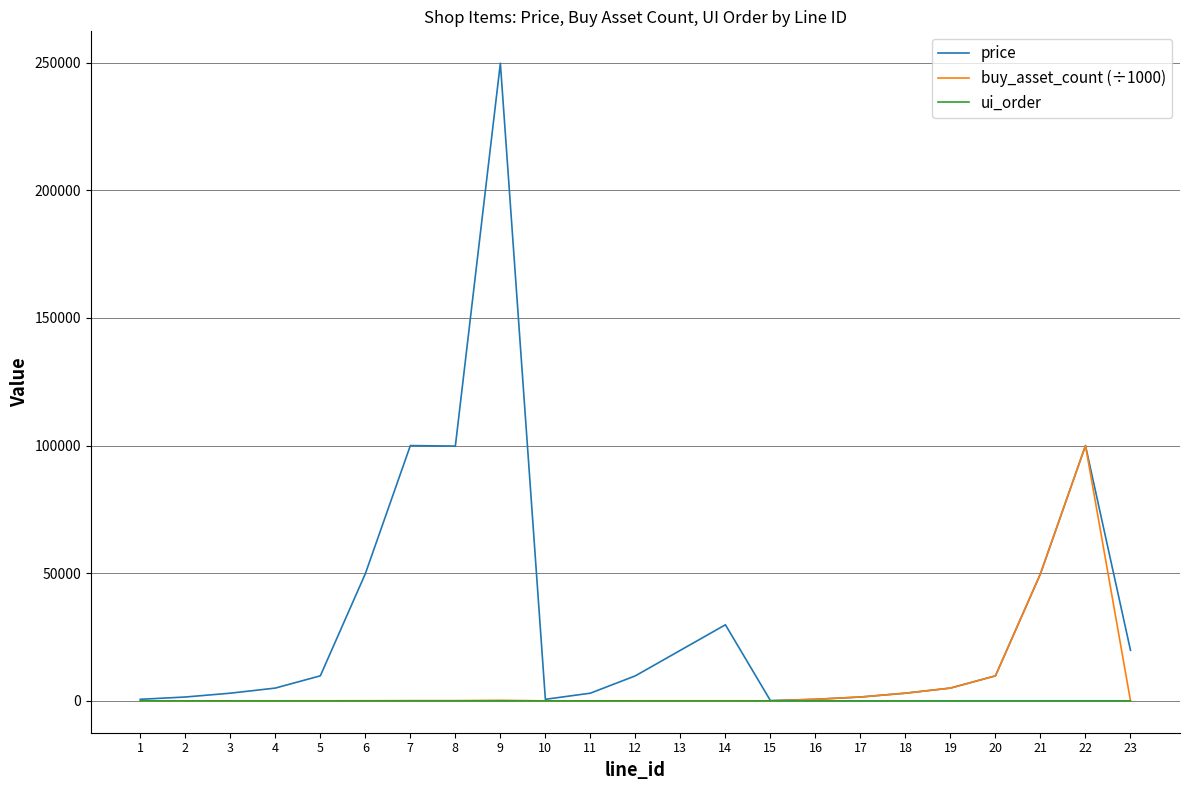

What is the total value across all series at 3?

3005.4